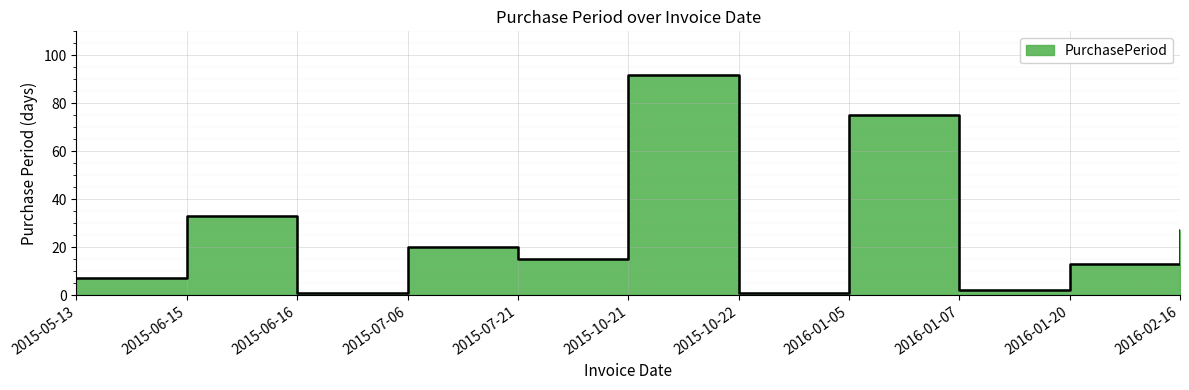

What is the ratio of the value at 2015-10-21 to the value at 2016-01-20?

7.1